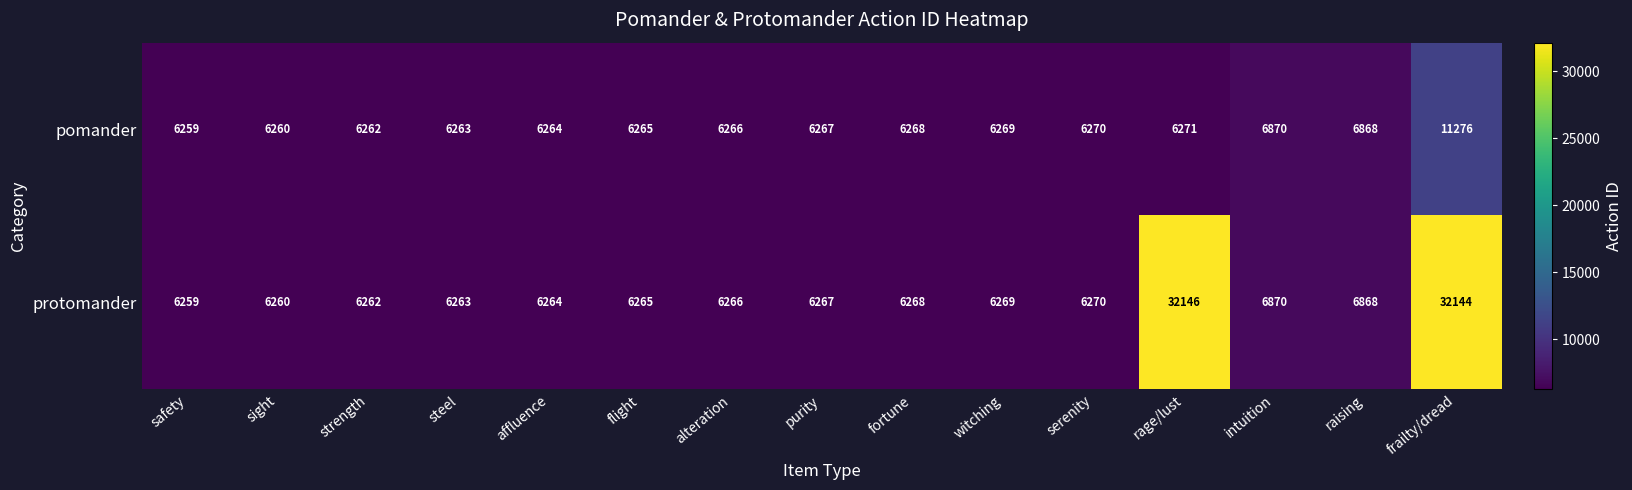

Where is protomander nearest to the value 19202?

intuition